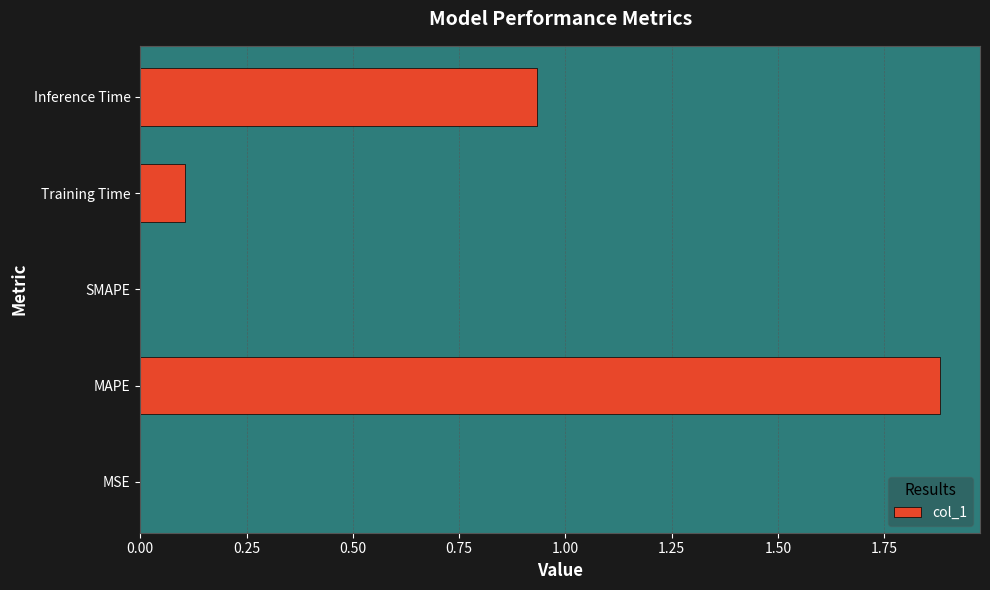

Between Inference Time and SMAPE, which is larger?

Inference Time